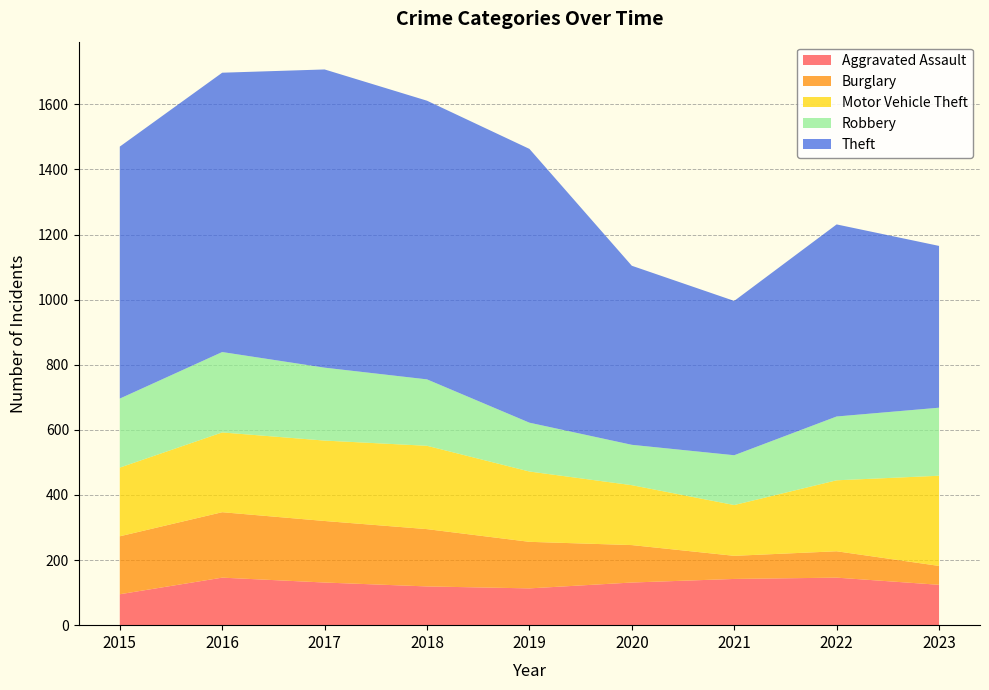

Reading left to right, extract all data points from this chart.

Aggravated Assault: 95	146	131	119	113	131	142	146	124
Burglary: 178	201	189	176	143	115	71	81	58
Motor Vehicle Theft: 211	245	247	256	216	184	156	218	277
Robbery: 212	247	224	204	150	124	153	196	209
Theft: 774	858	916	856	841	550	474	590	497